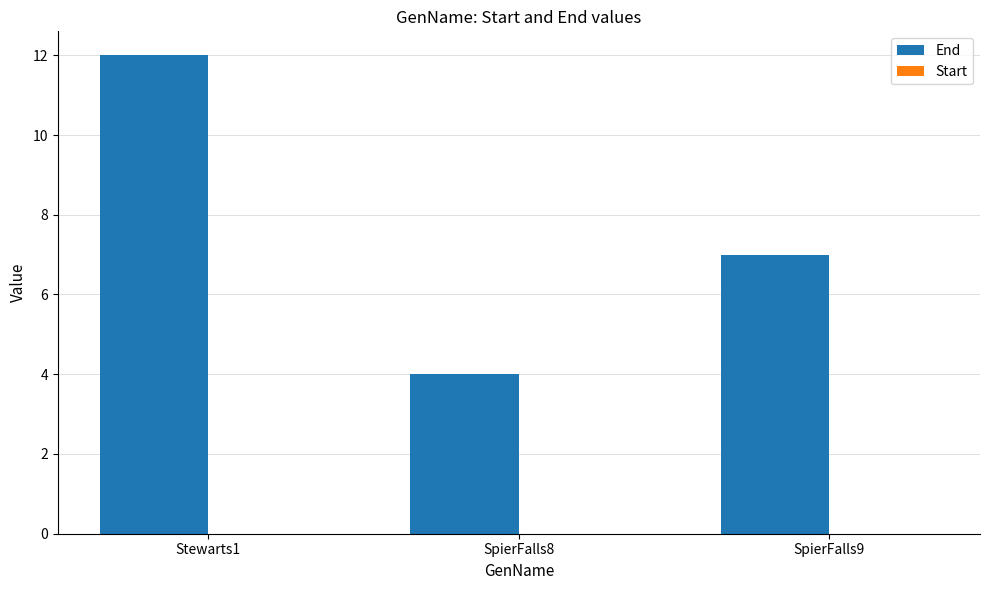

How many distinct data groups are displayed?

1